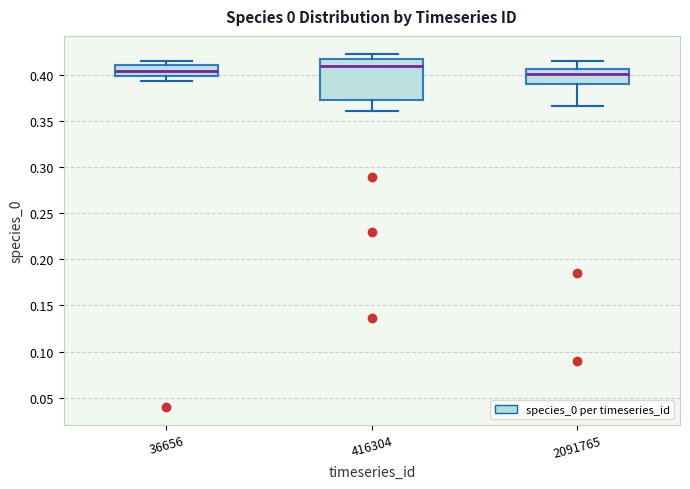

Reading left to right, read every box against the y-axis: the position of its median line, the range the box covers, and the ends of its whiskers. The values are not printed on the chart, so give them approximately, as read against the axis.

36656: median 0.405, box 0.400 to 0.410, whiskers 0.395 to 0.415
416304: median 0.410, box 0.375 to 0.415, whiskers 0.360 to 0.425
2091765: median 0.400, box 0.390 to 0.405, whiskers 0.365 to 0.415